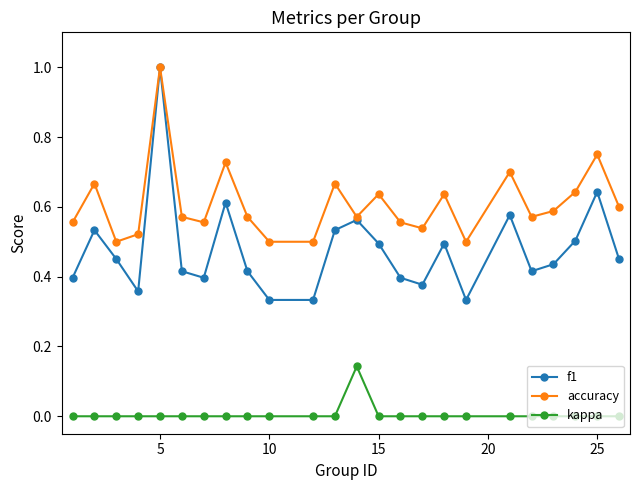

How many interior local peaks does the accuracy series have?

8